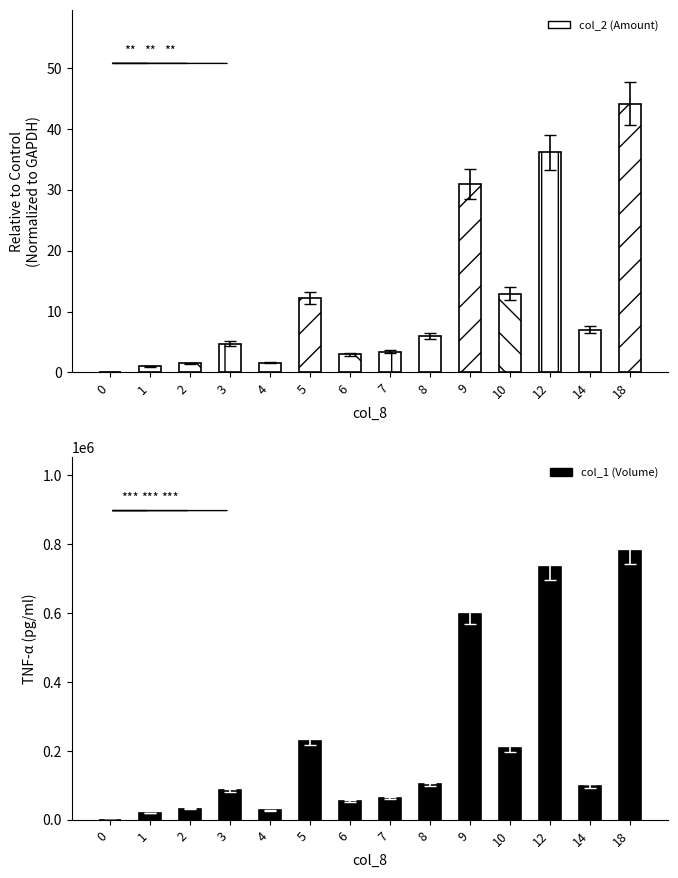

How many groups of bars are there?

14